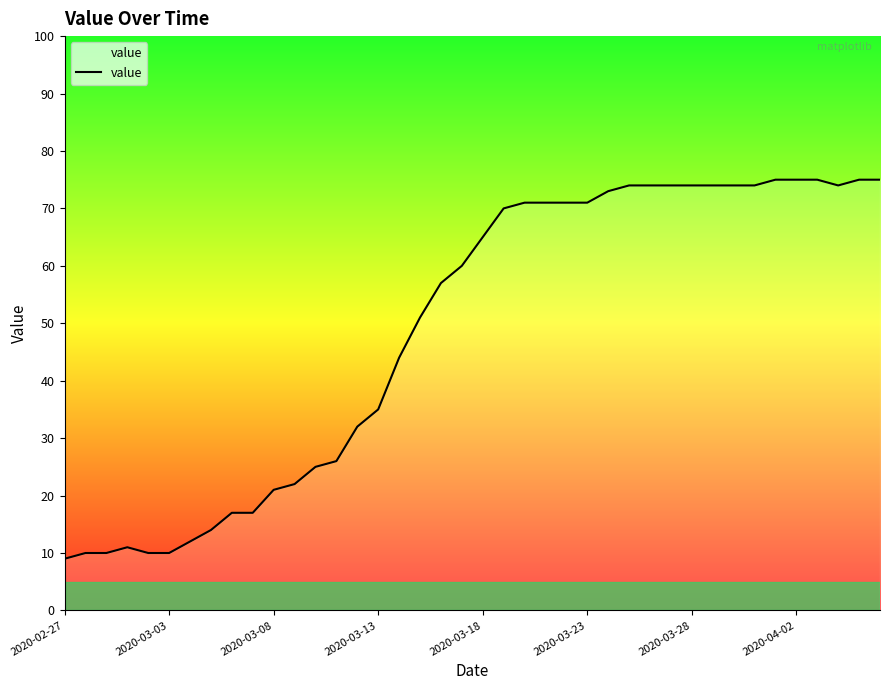

What is the greatest value displayed?

75